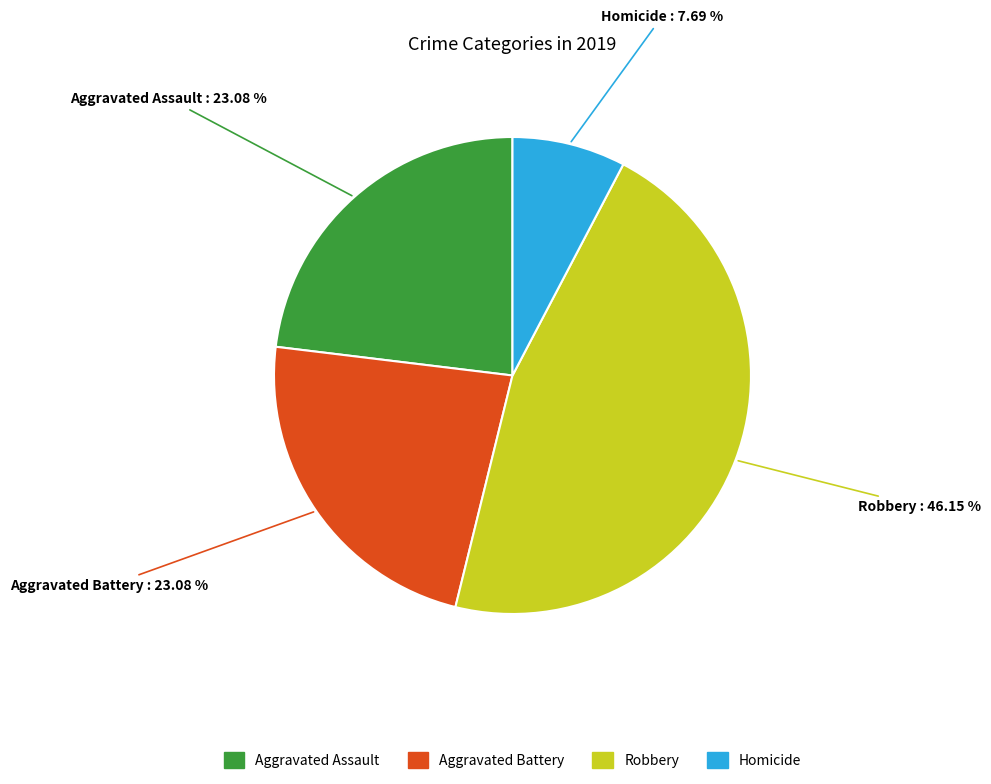

Does any single category account for the majority?

No